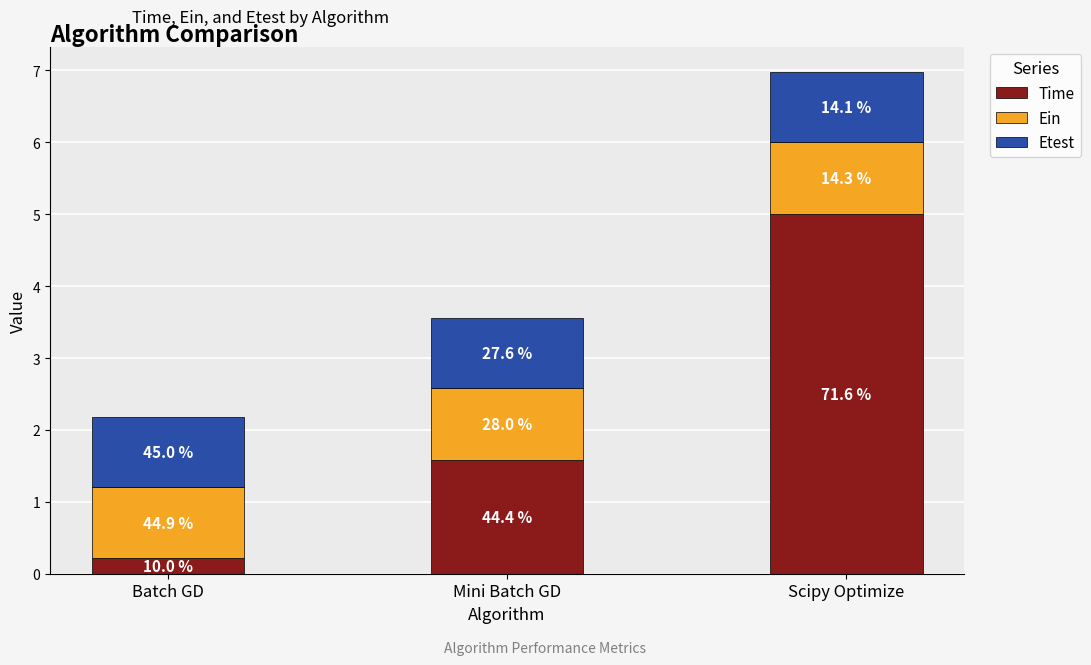

Which series has the largest range (max minus min)?

Time